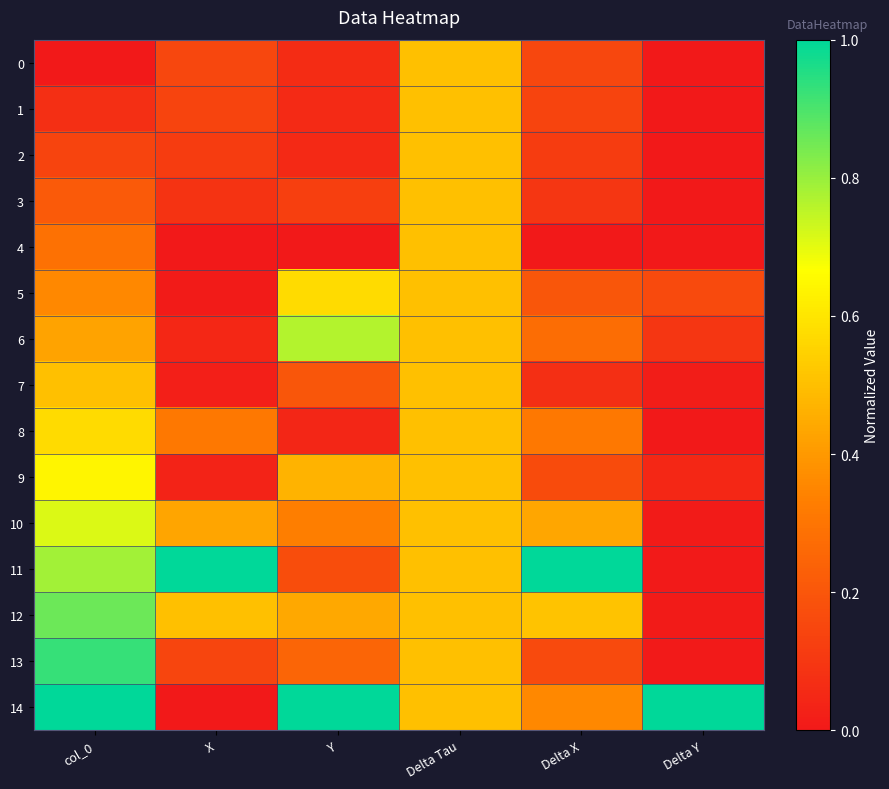

Between Delta Tau and Delta Y, which is larger?

Delta Tau